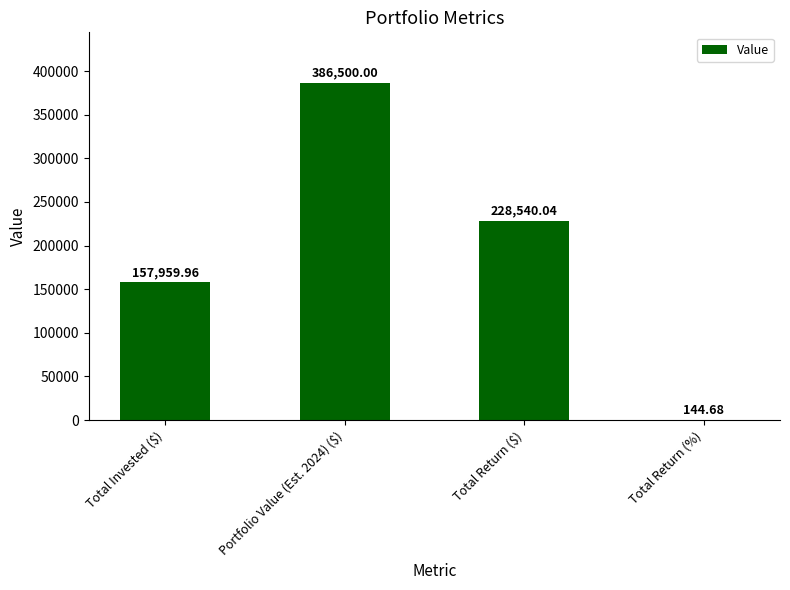

The value at Total Return (%) is 144.7. True or false?

True